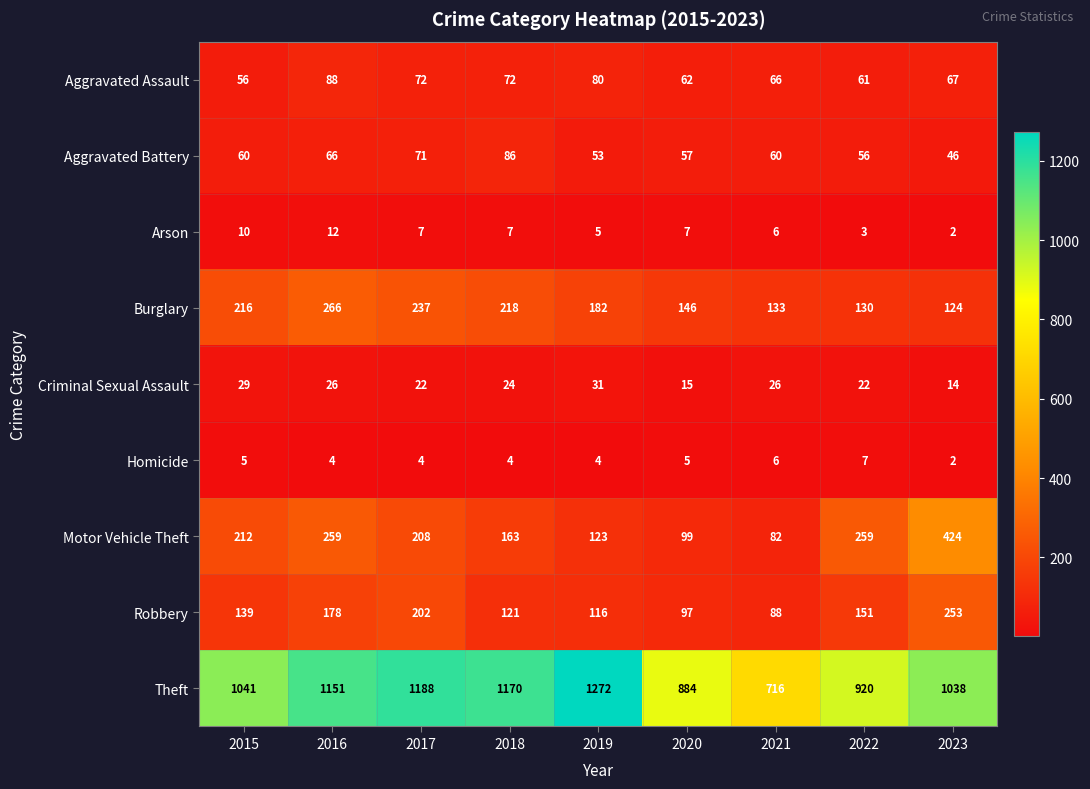

What is the greatest value displayed?

1272